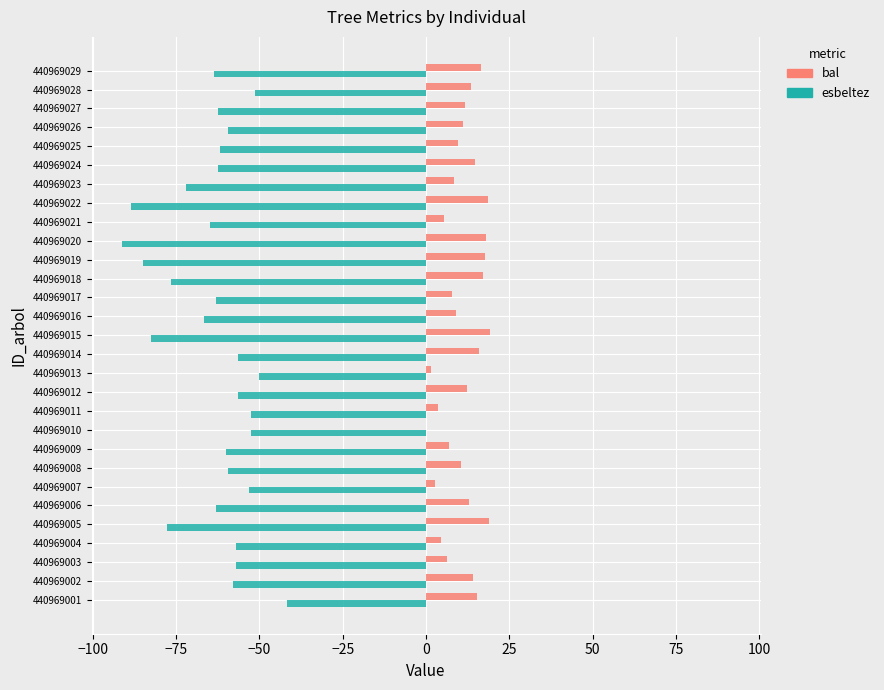

Which series changed the most between 440969020 and 440969026?

esbeltez